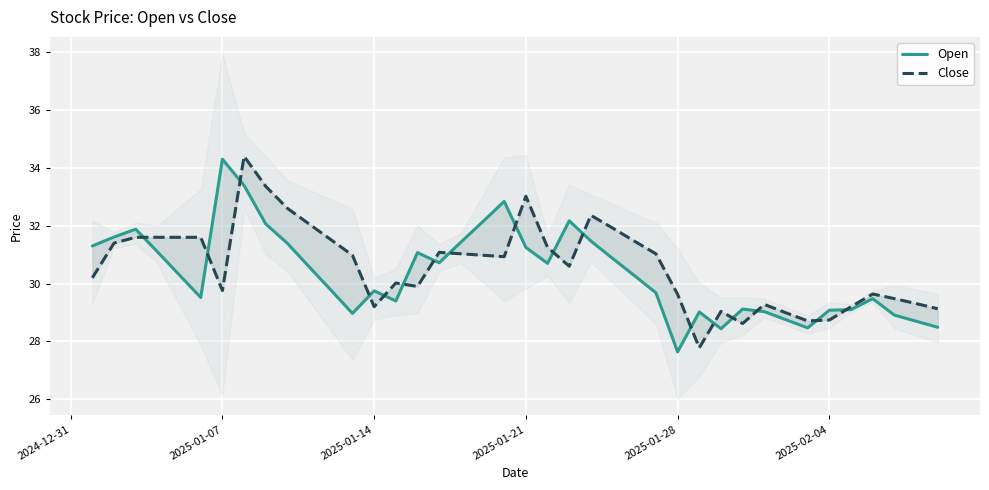

What is the greatest value displayed?

34.4